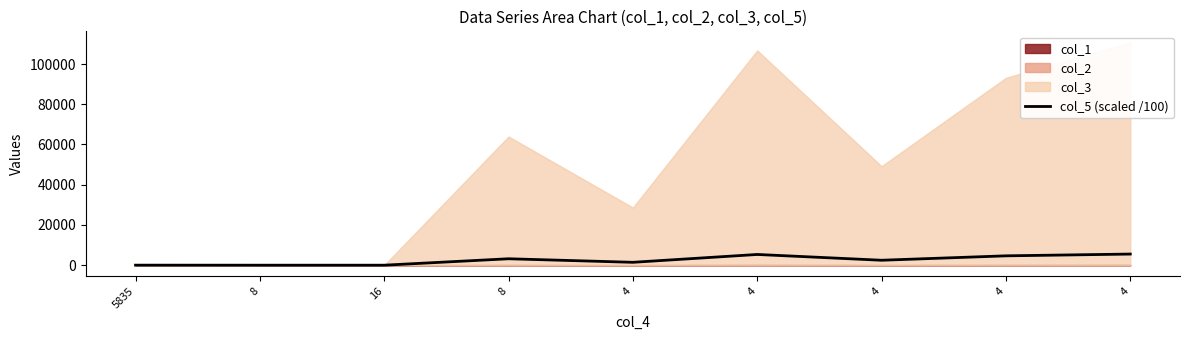

List the labels in order of value, largest first.

4, 4, 4, 8, 4, 4, 5835, 16, 8